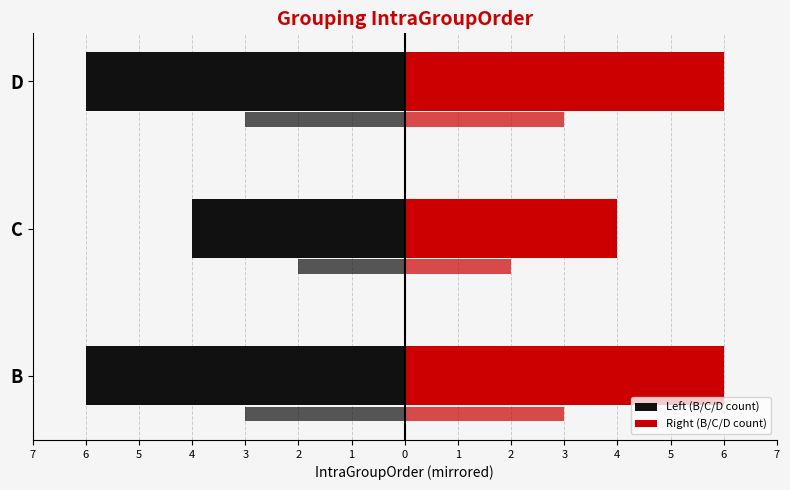

Rank the series by their maximum value, from highest to lowest.

Right (B/C/D count), Left (B/C/D count)